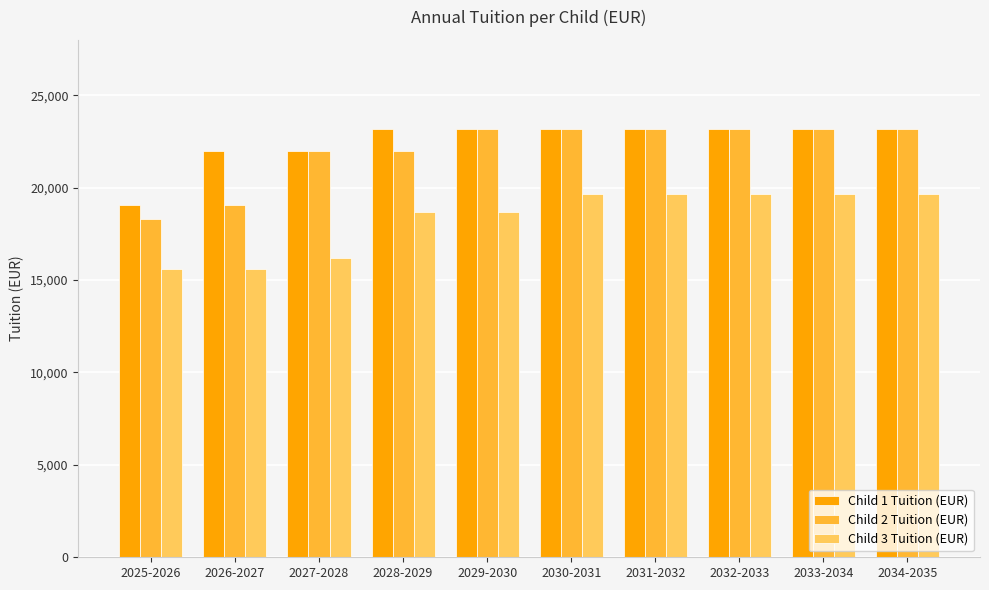

How many distinct data groups are displayed?

3